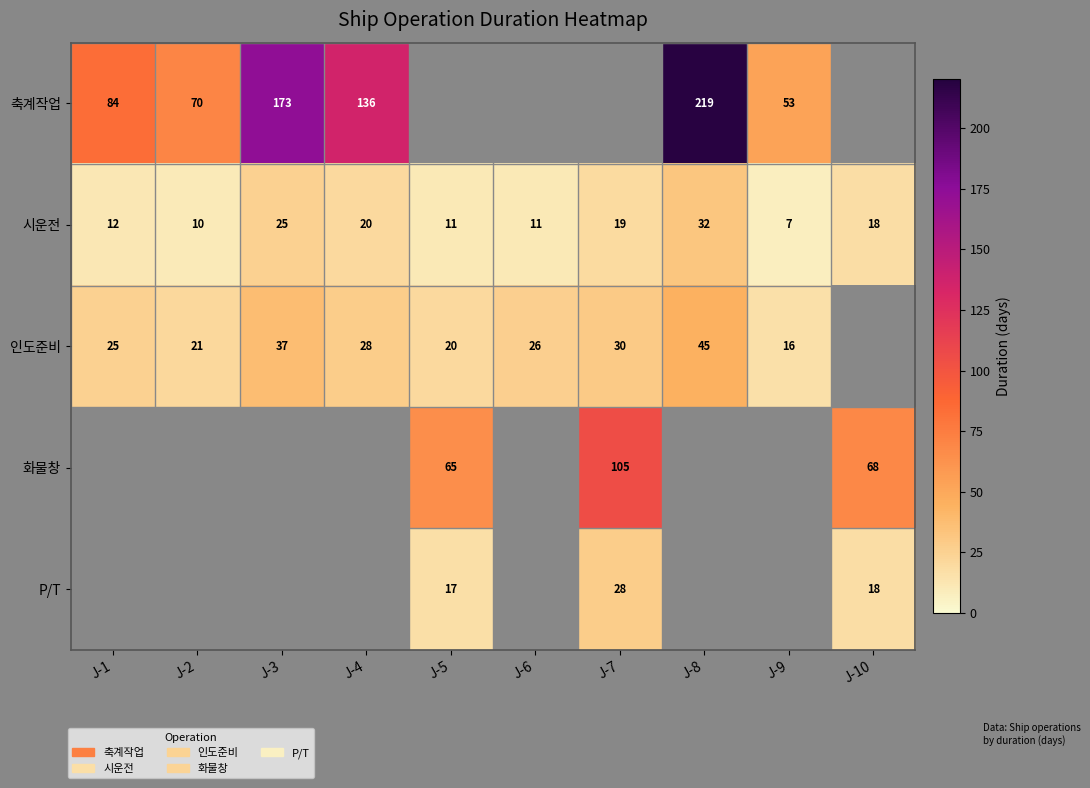

True or false: 인도준비 has a value of 31 at J-2.

False